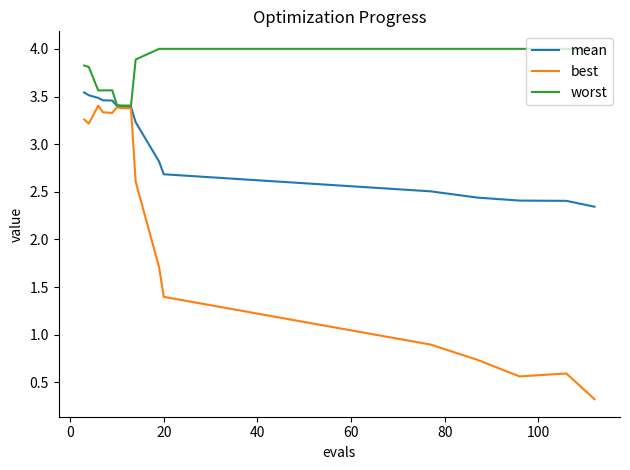

Rank the series by their average value, from lowest to highest.

best, mean, worst